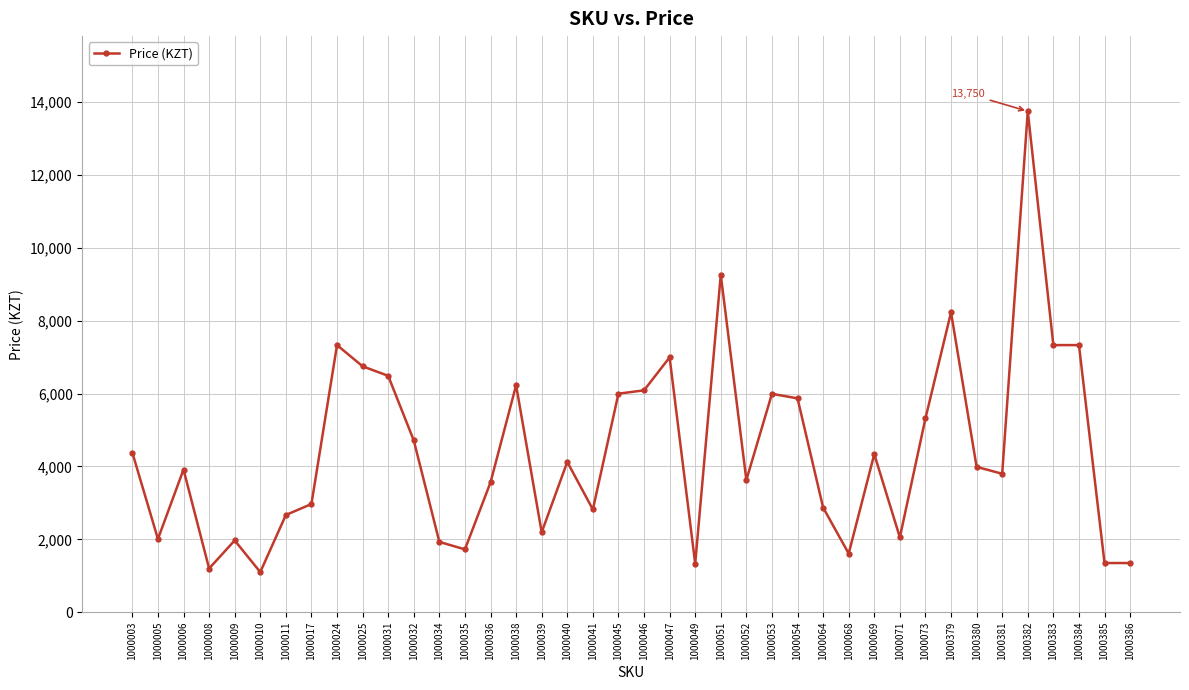

The chart shows a value of 8996 at 1000025. True or false?

False